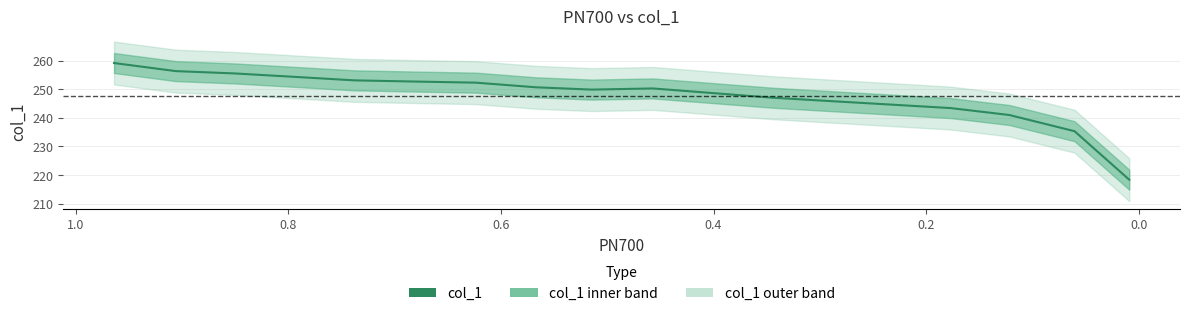

How many data points are above 250?

9